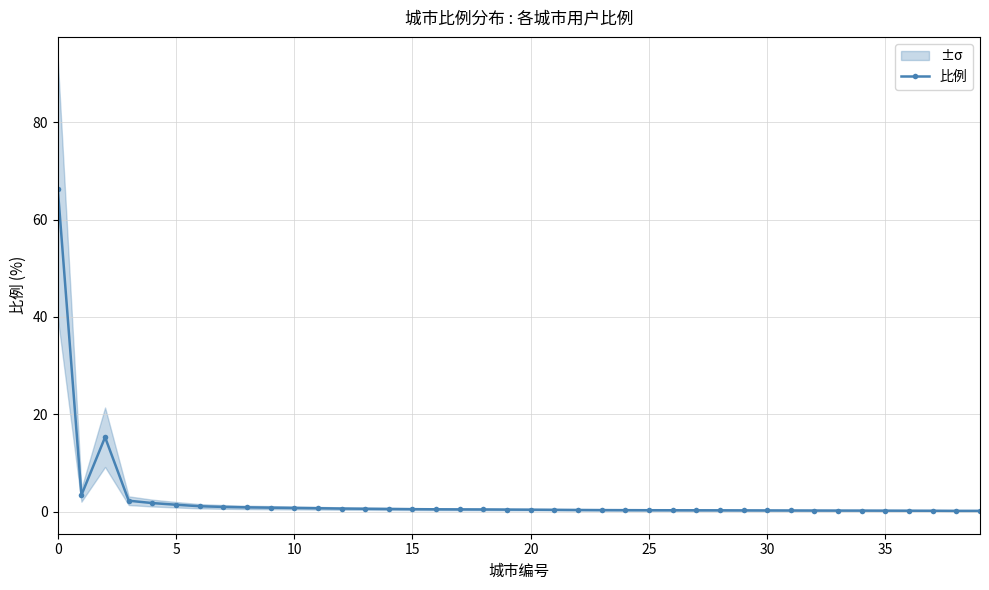

What is the highest value of the 比例 series?

66.4